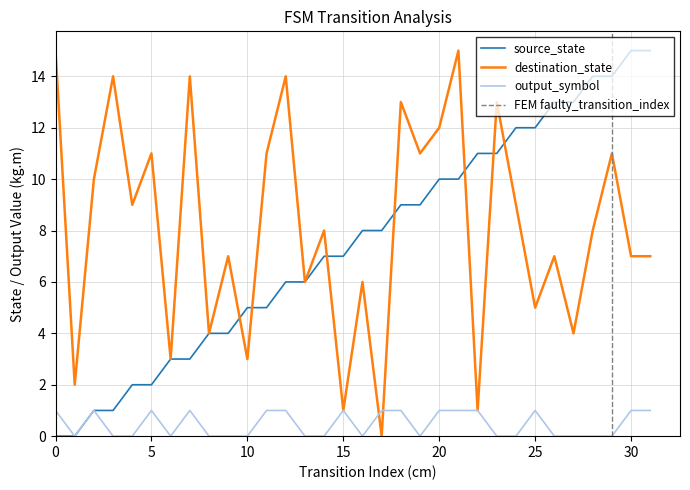

After their last crossing, which series has the higher values: source_state or destination_state?

source_state